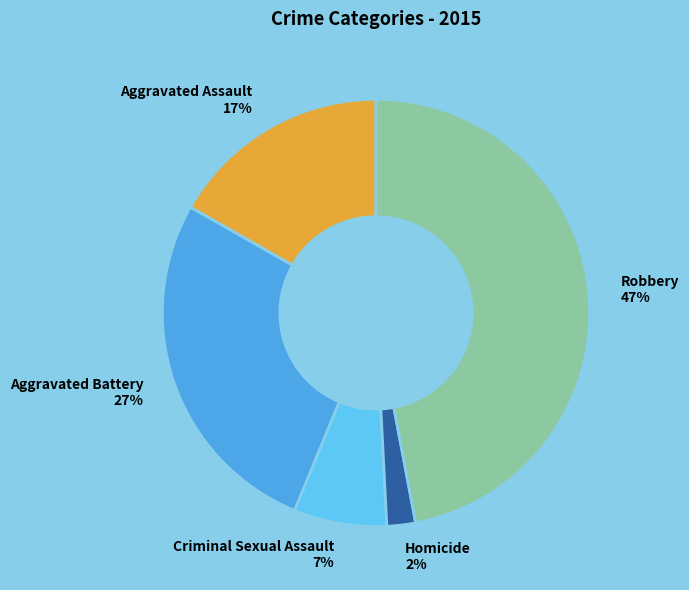

How many slices are in this pie chart?

5